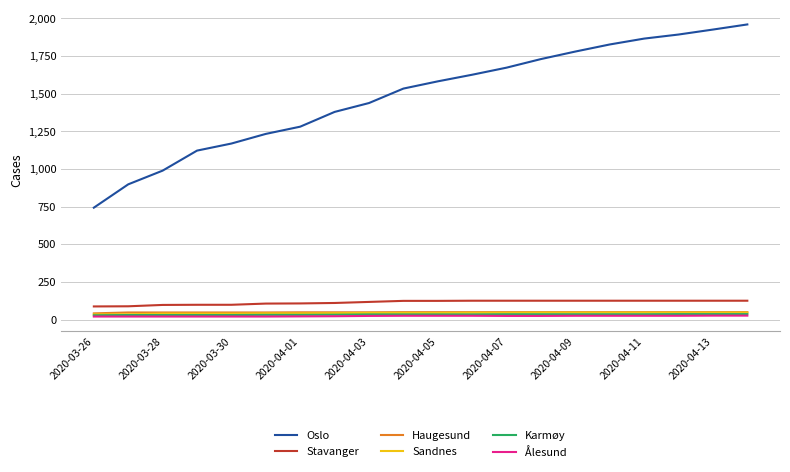

How many lines are shown in the chart?

6